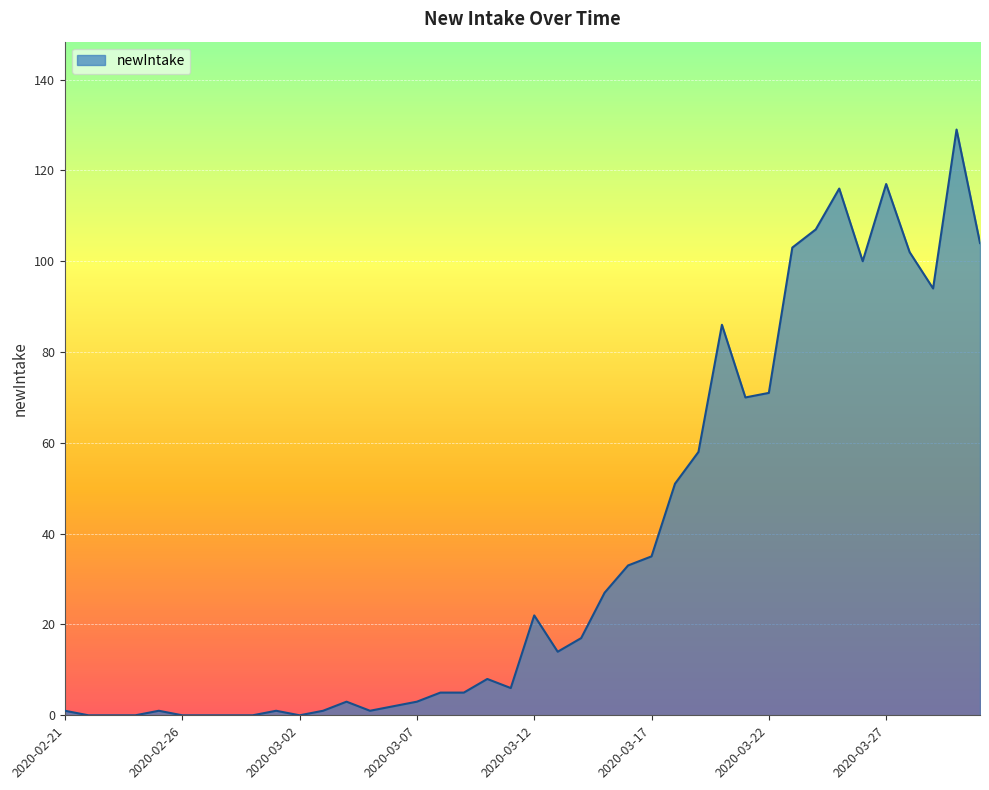

What is the average value?

37